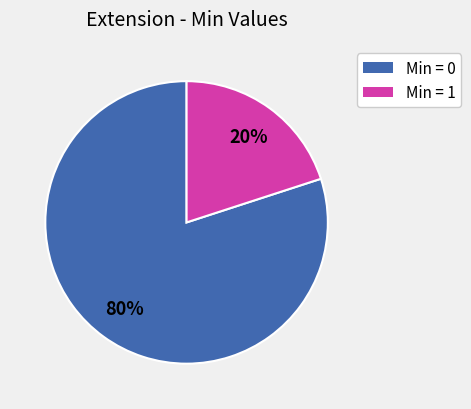

To the nearest percent, what is the average slice percentage?

50%